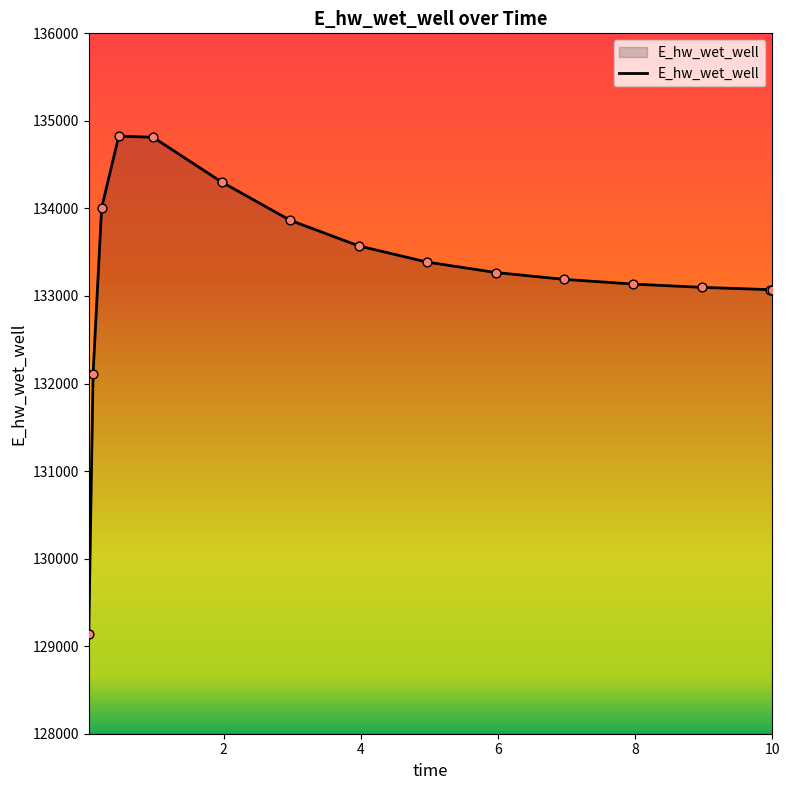

What is the minimum value shown in the chart?

129144.2